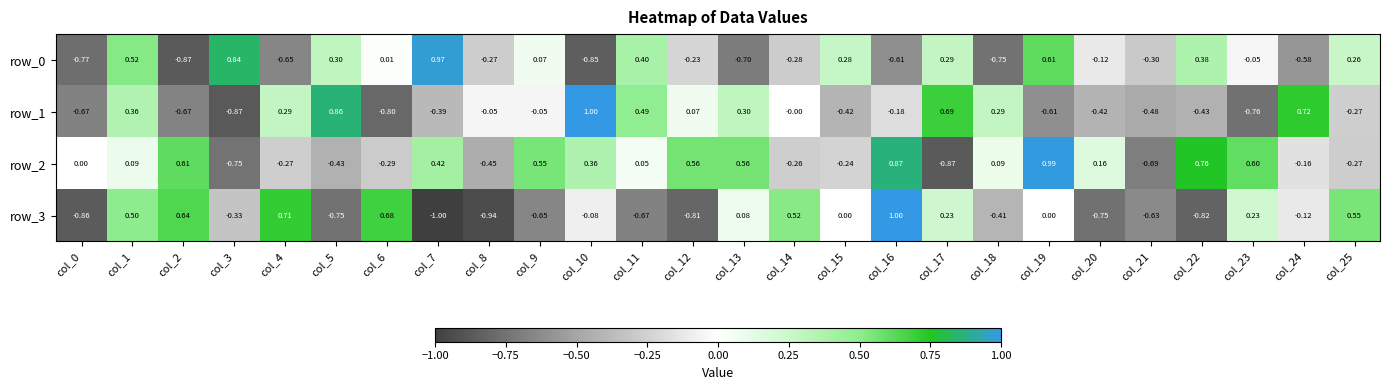

What is the maximum value for row_1?

1.0